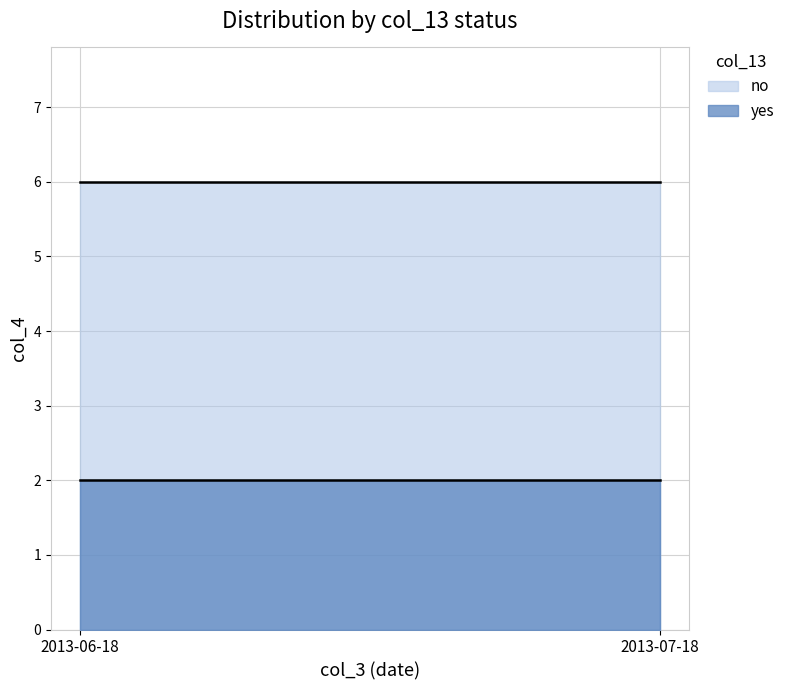

What value does the yes series have at 2013-07-18?

2